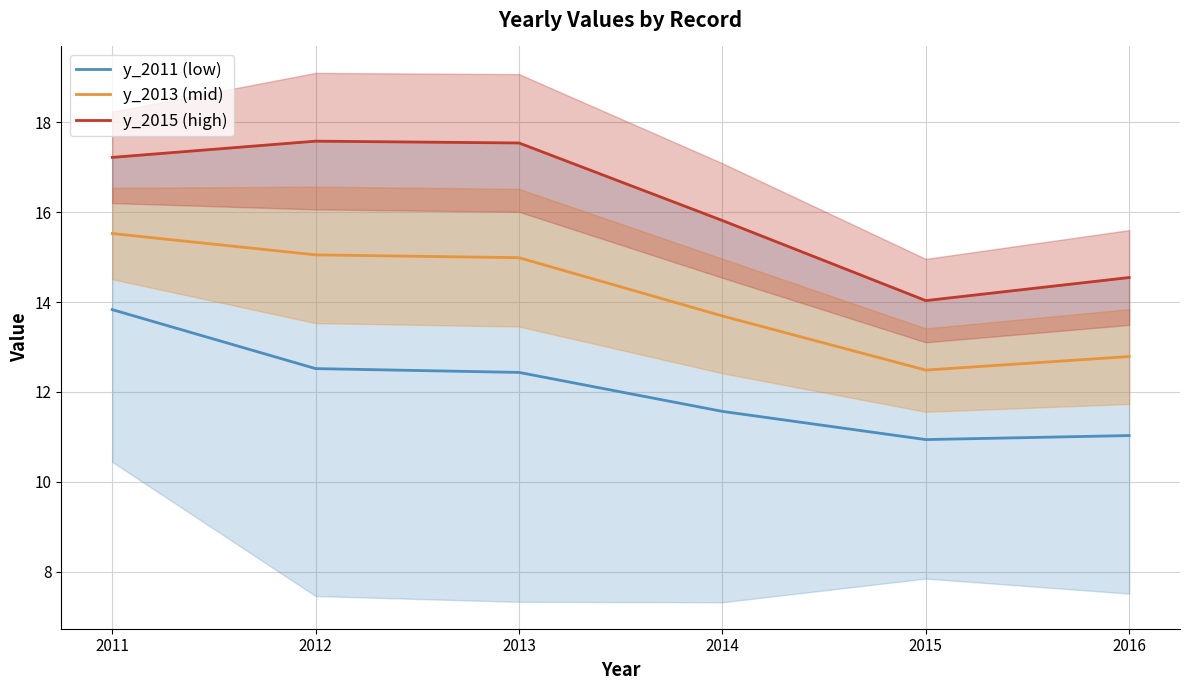

List the series in order of their overall mean, lowest first.

y_2011 (low), y_2013 (mid), y_2015 (high)